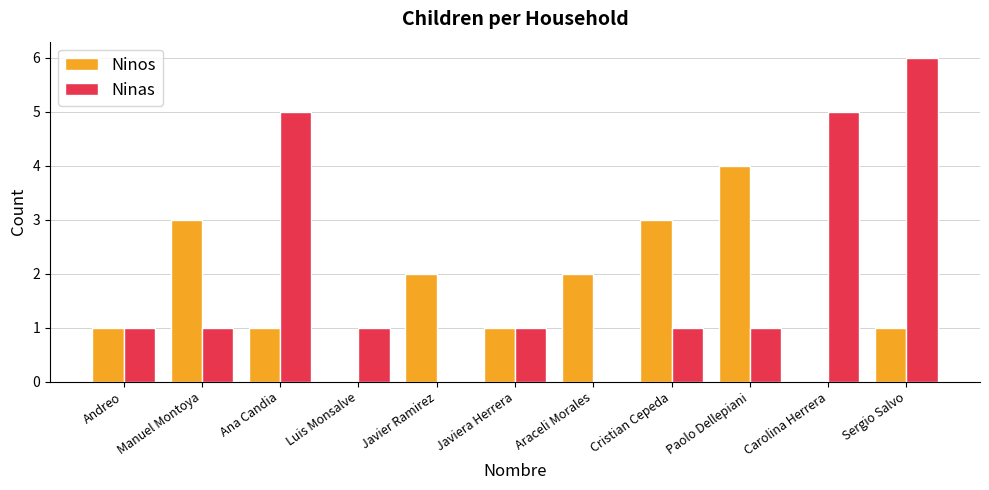

Between Javiera Herrera and Carolina Herrera, which series saw the biggest shift?

Ninas